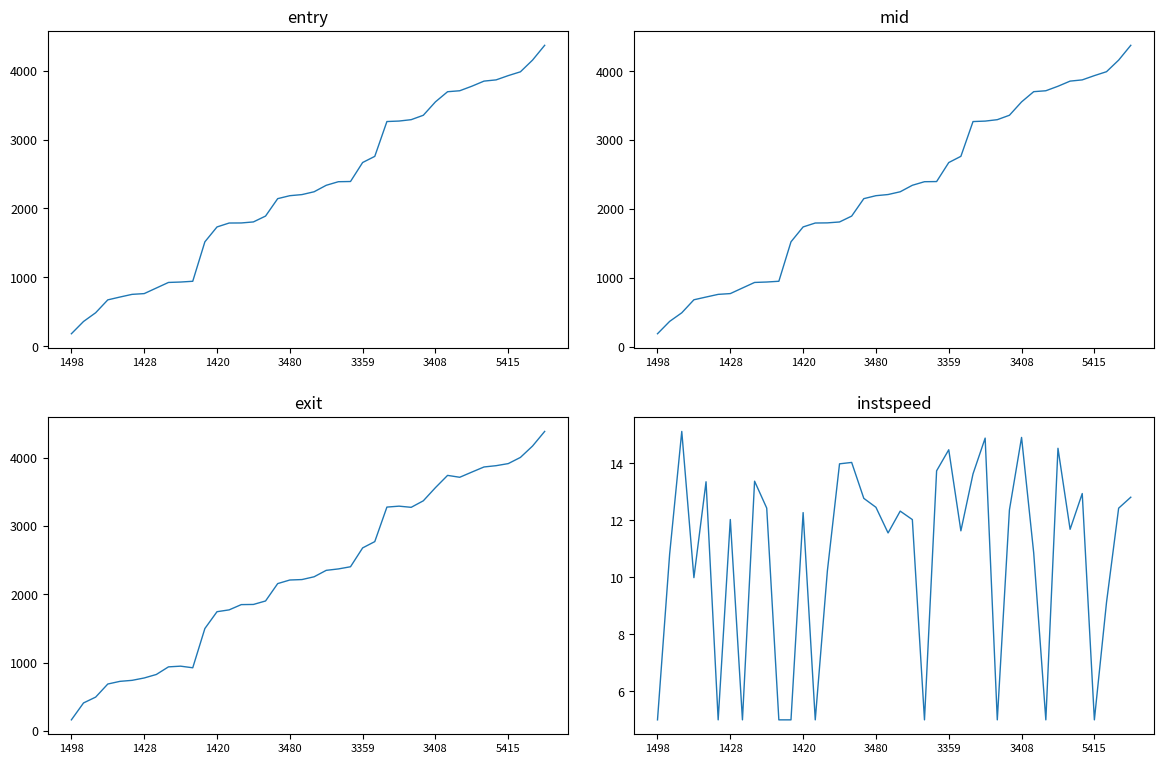

True or false: instspeed and entry intersect in this chart.

False